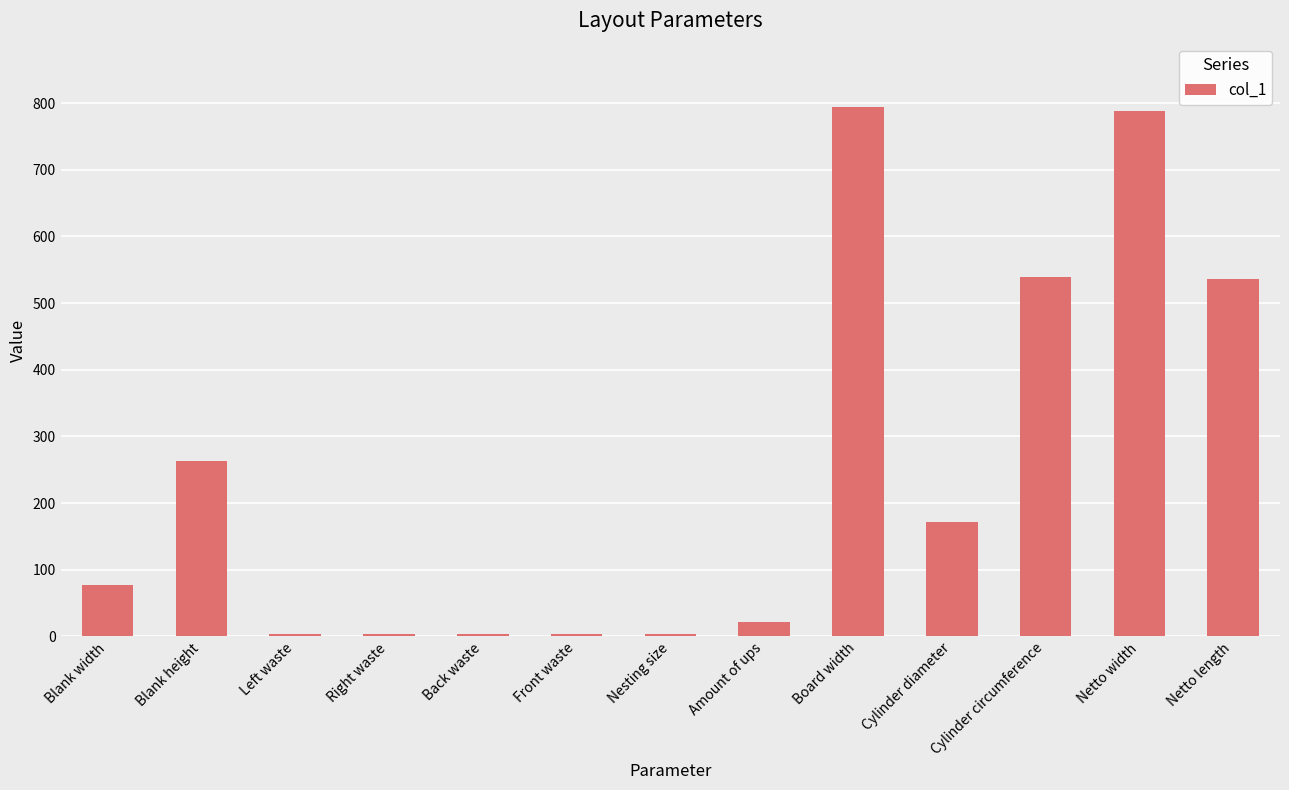

What is the sum of the values at Netto length and Cylinder circumference?

1074.6